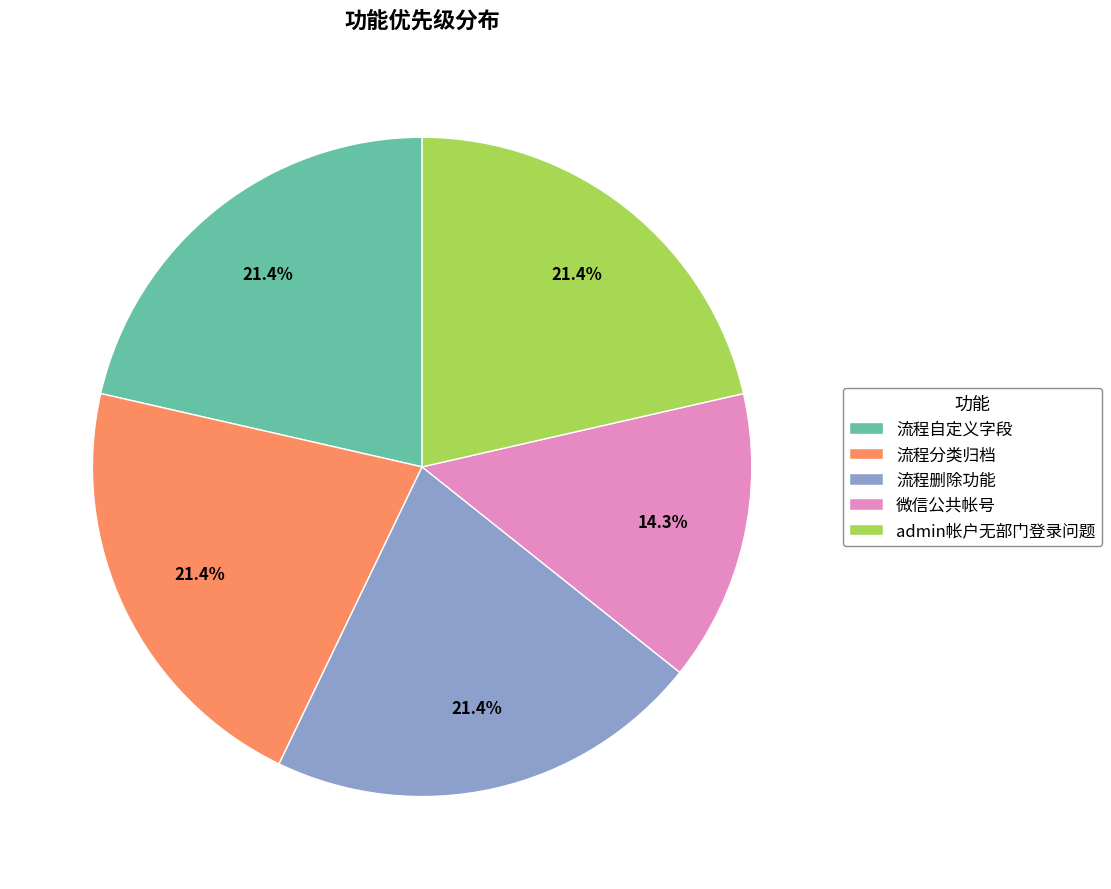

What percentage is NOT represented by 流程分类归档?

78.6%